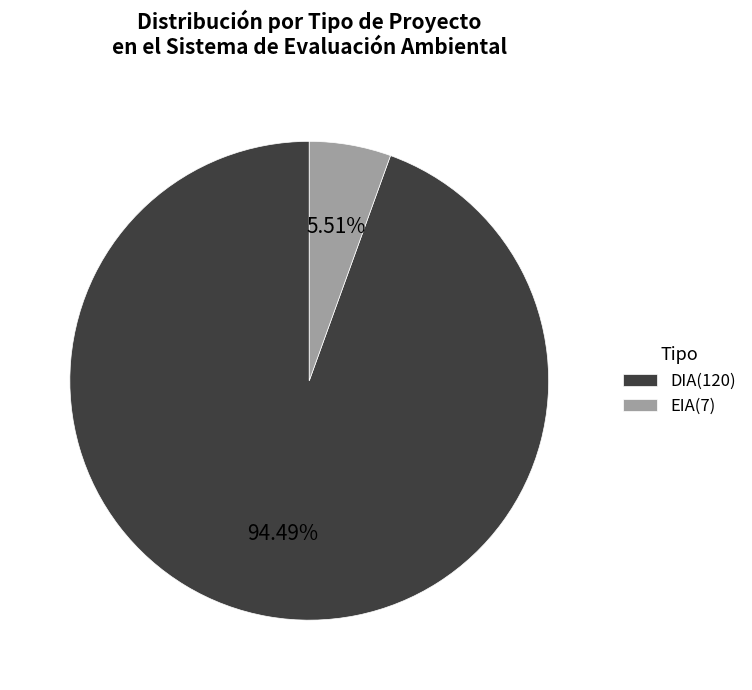

Is it true that EIA is 6% of the pie?

True